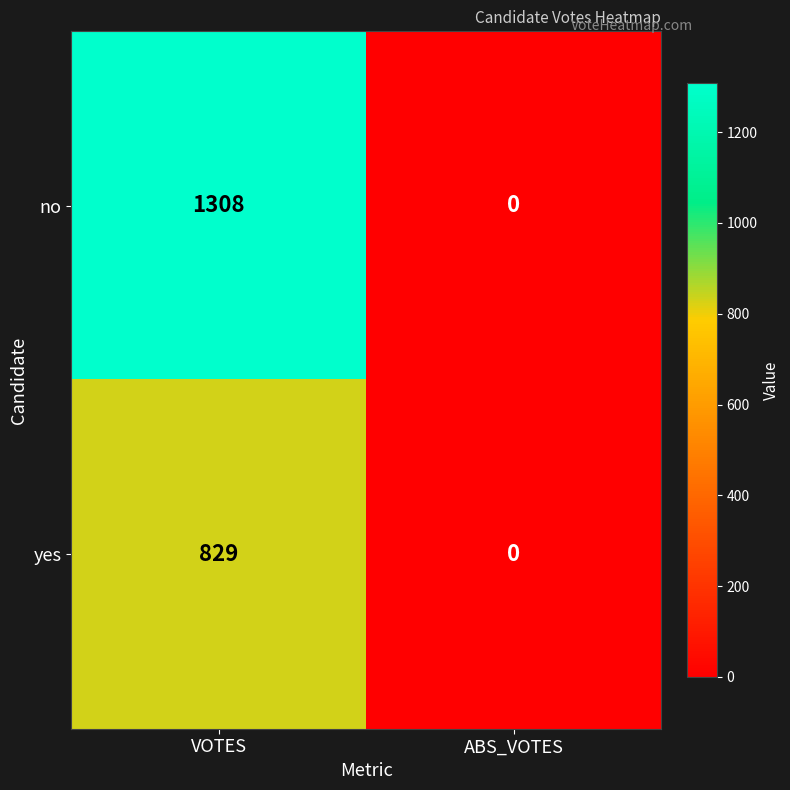

How many series are shown in this chart?

2